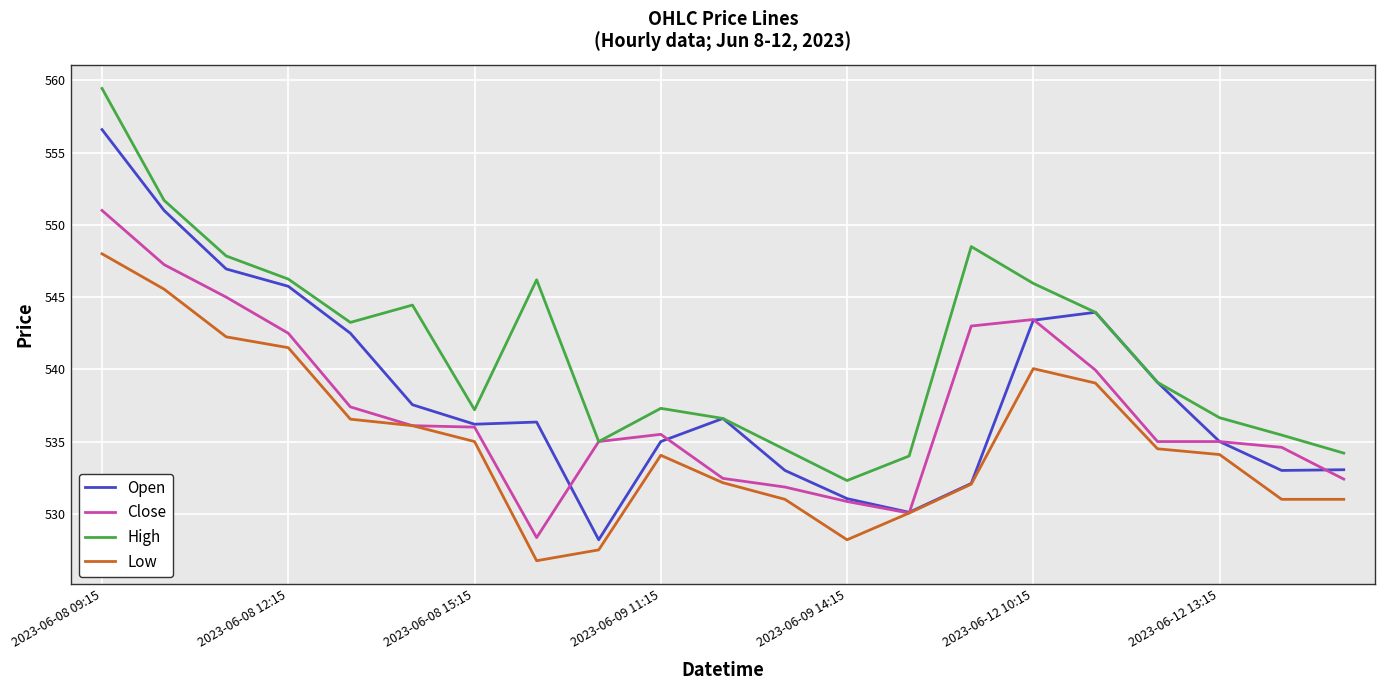

Which series has the largest total across all categories?

High